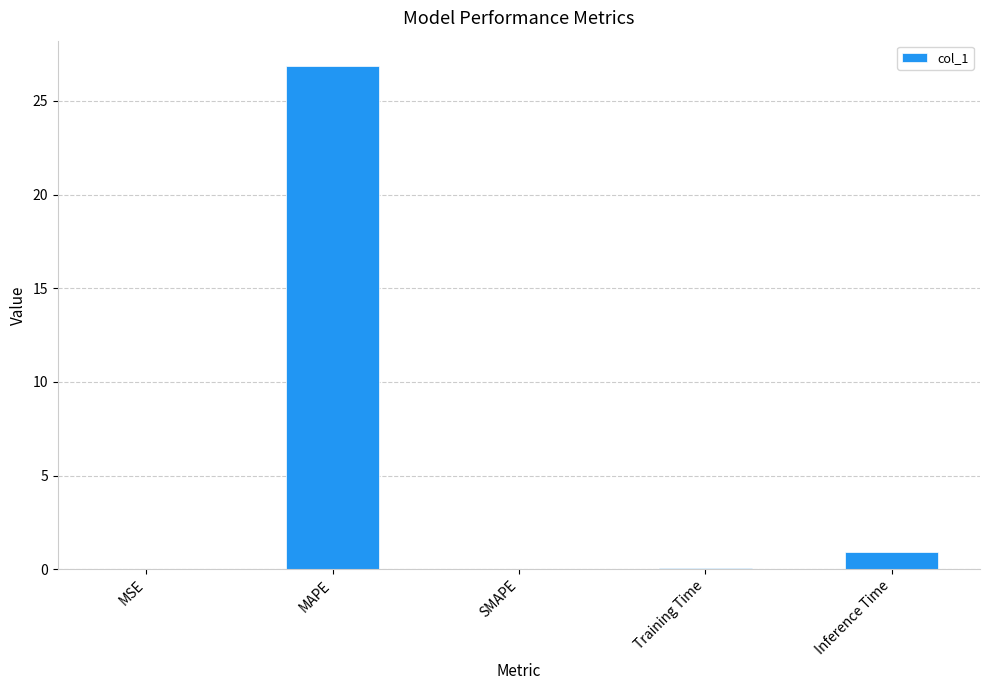

How many data points does each series have?

5